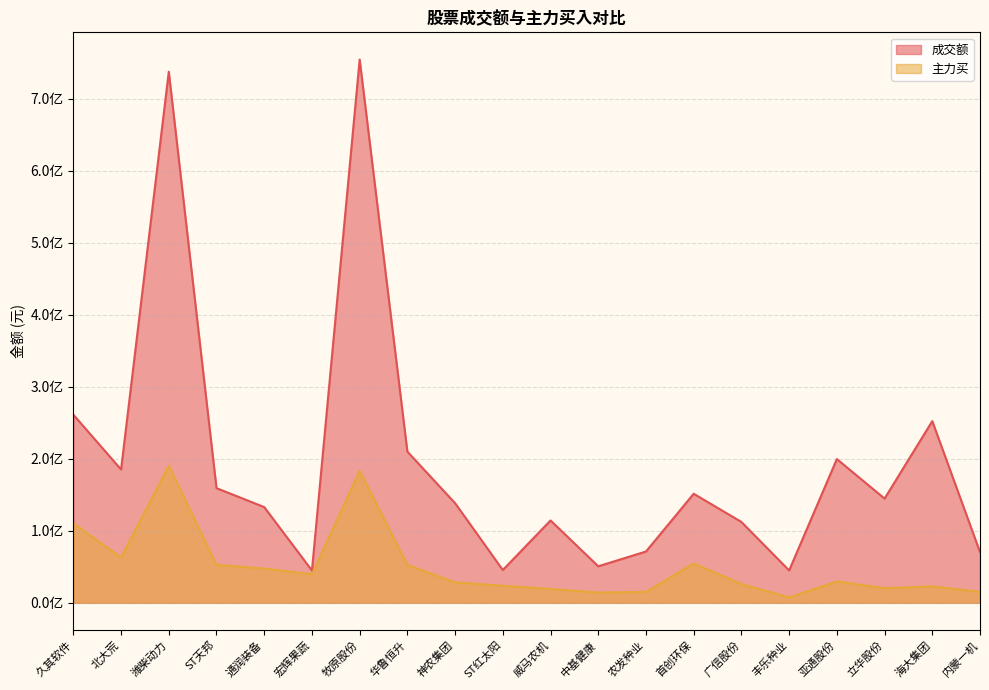

Which series has the largest total across all categories?

成交额